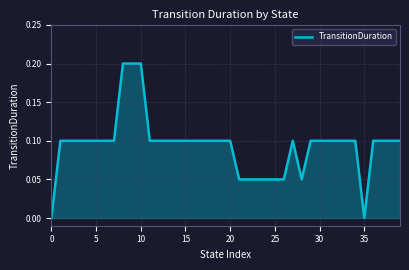

Does the chart display data point markers on the line(s)?

No